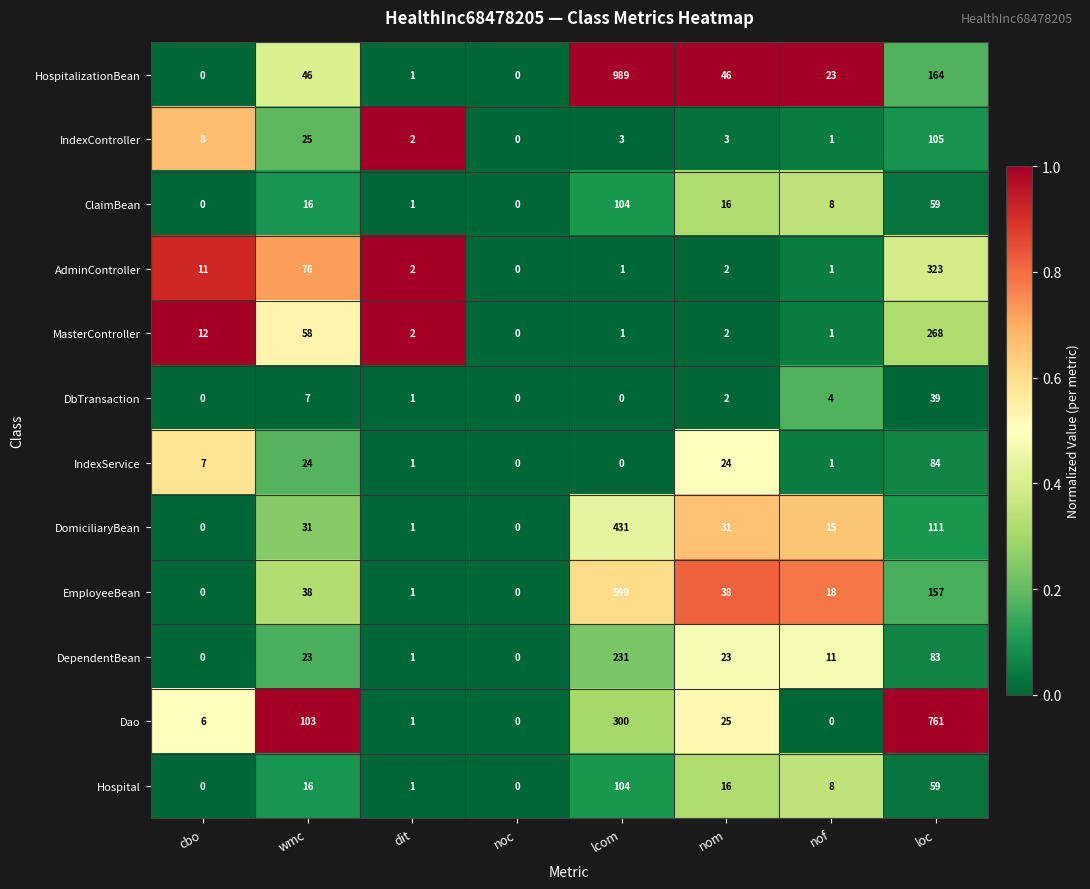

What is the approximate value of EmployeeBean at lcom?

599